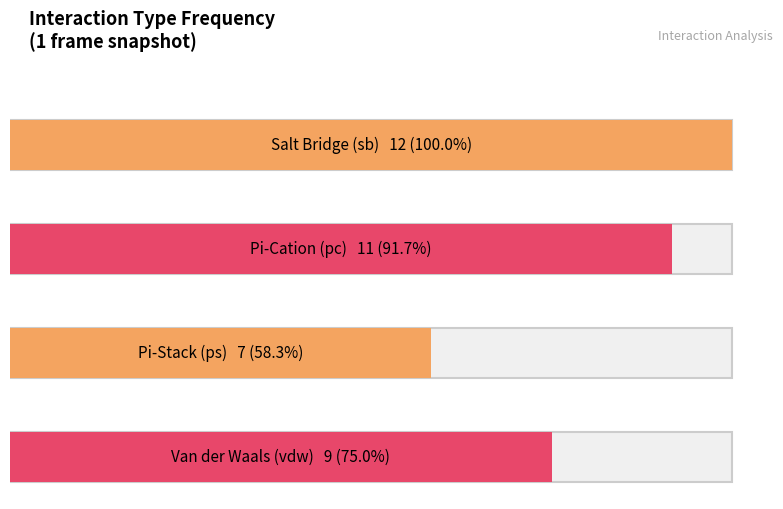

What is the maximum value shown in the chart?

12